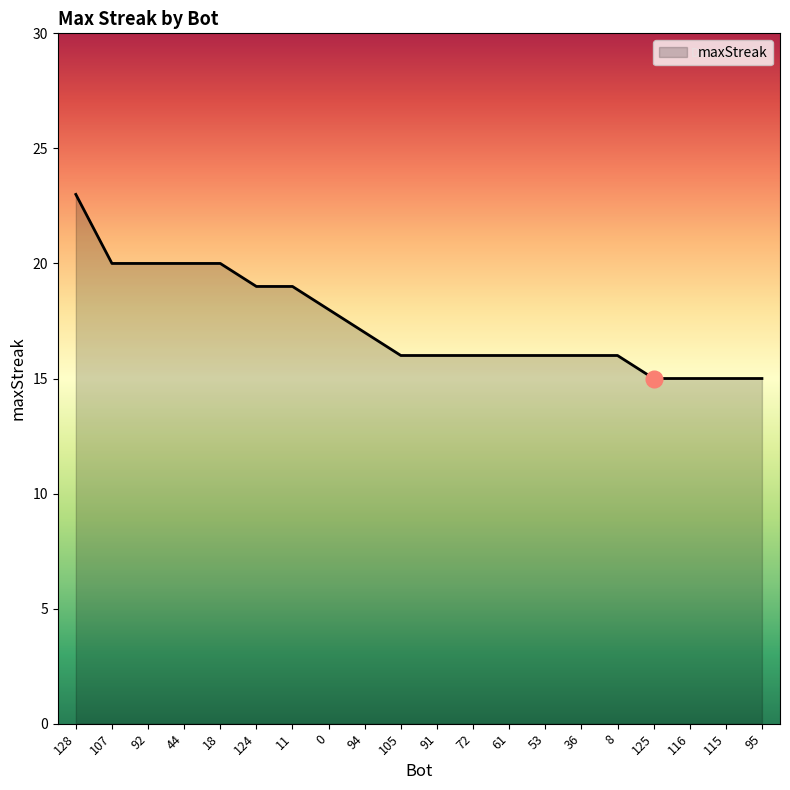

What position from the left is 92?

3